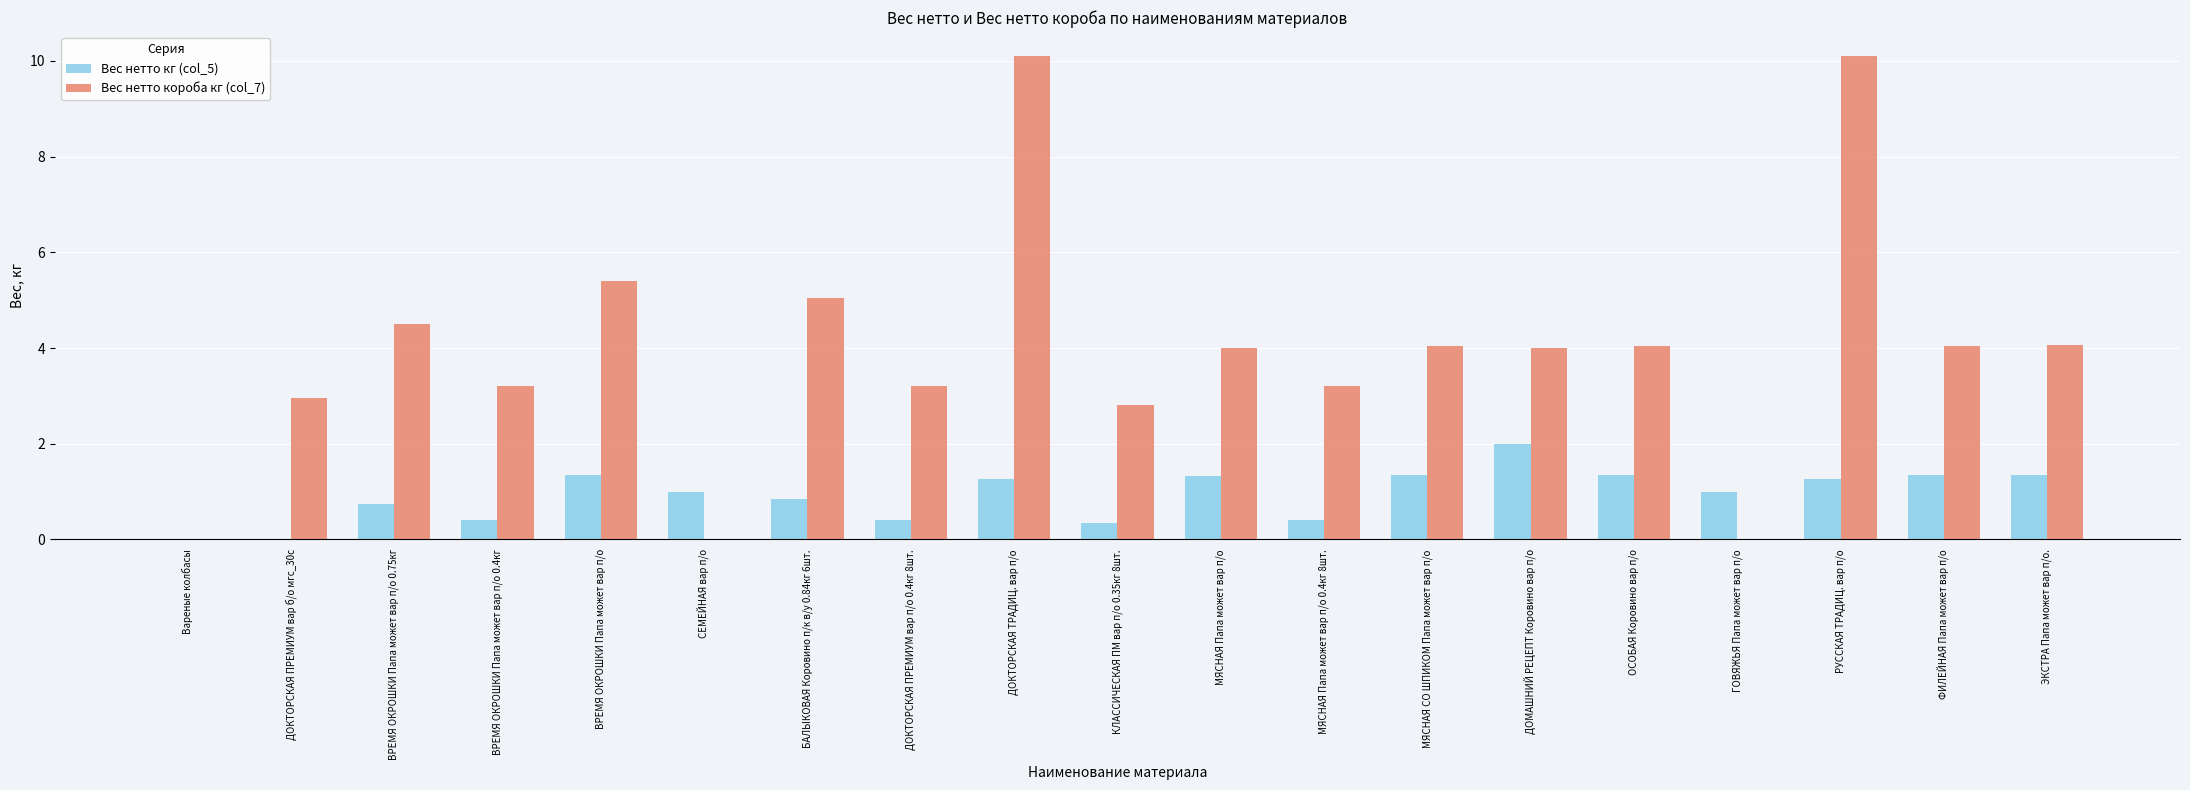

True or false: Вес нетто короба кг (col_7) has a value of 10.1 at ДОКТОРСКАЯ ТРАДИЦ. вар п/о.

True